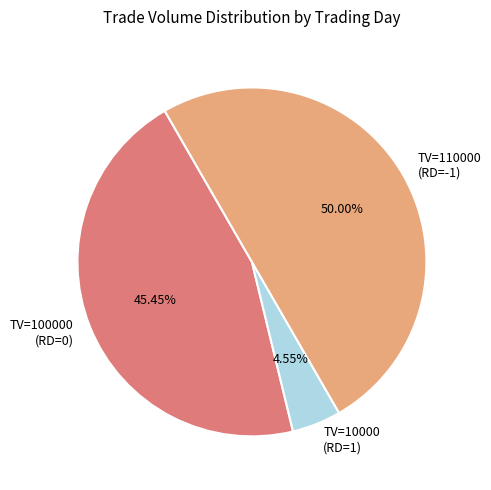

Rank the categories by value from lowest to highest.

TV=10000 (RD=1), TV=100000 (RD=0), TV=110000 (RD=-1)